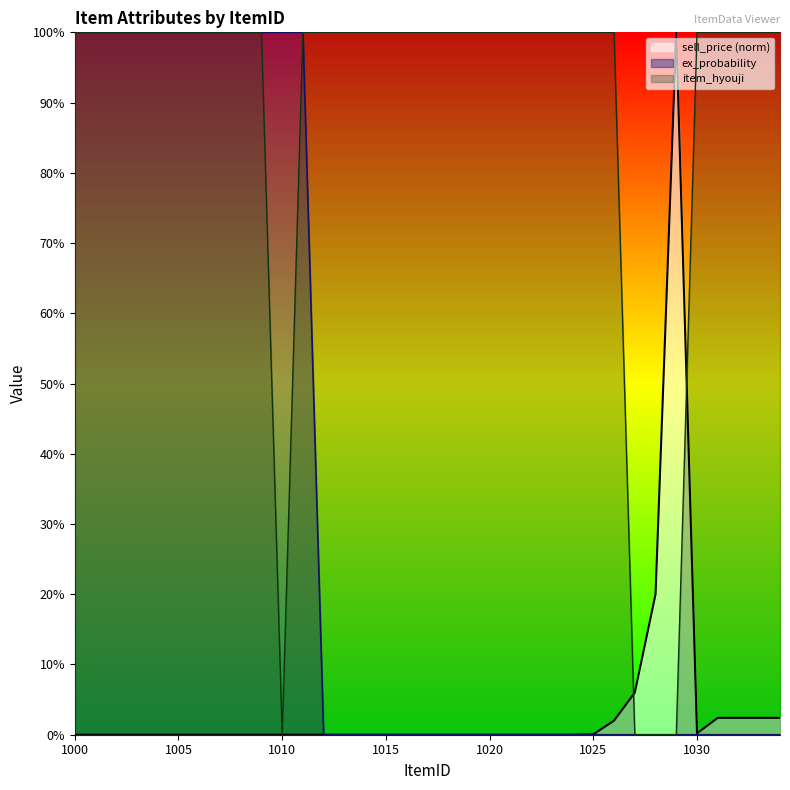

What is the average value of the item_hyouji series?

0.9